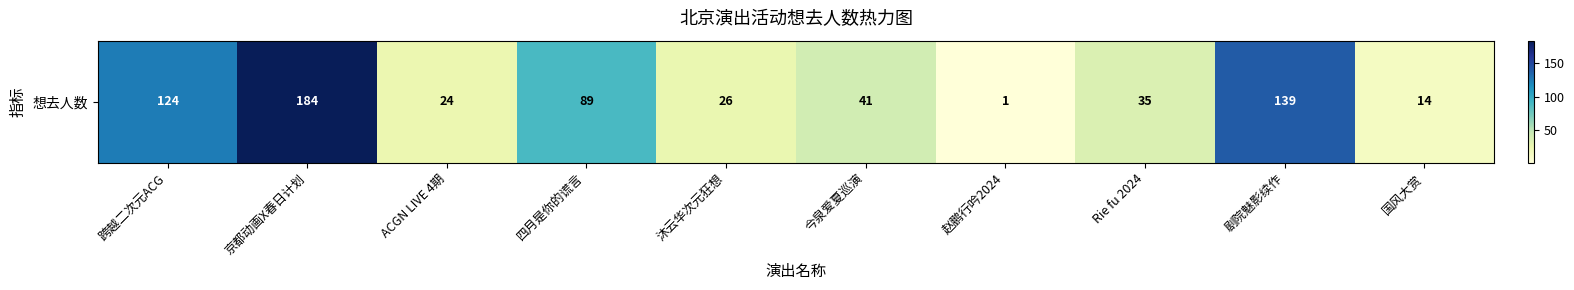

True or false: the data shows 1 at 赵鹏行吟2024.

True